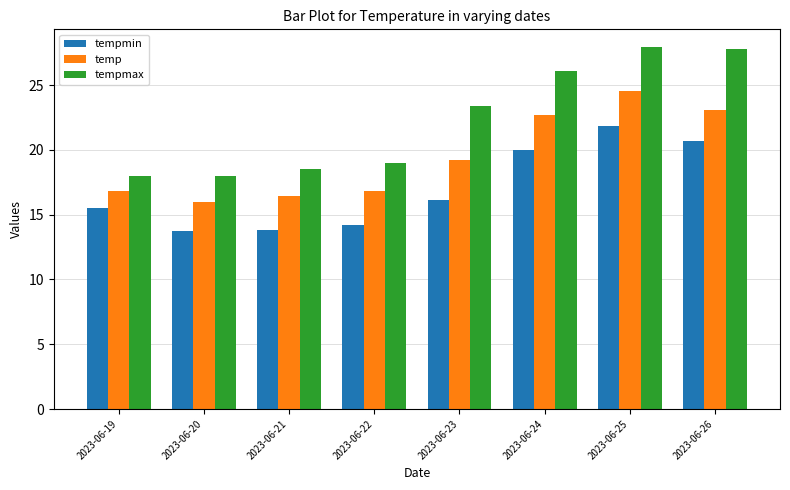

At how many categories does at least one series exceed 15?

8